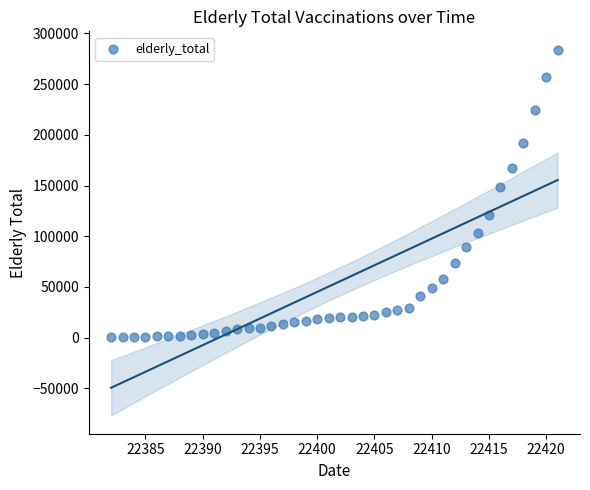

What is the range of X values (max minus min)?

39